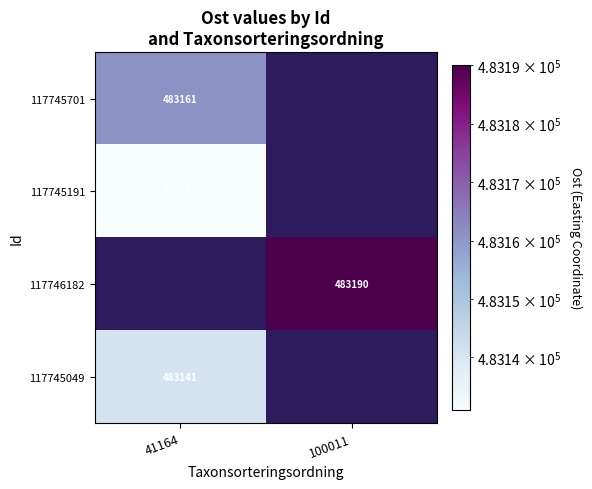

True or false: 117746182 has a value of 483190 at 100011.

True